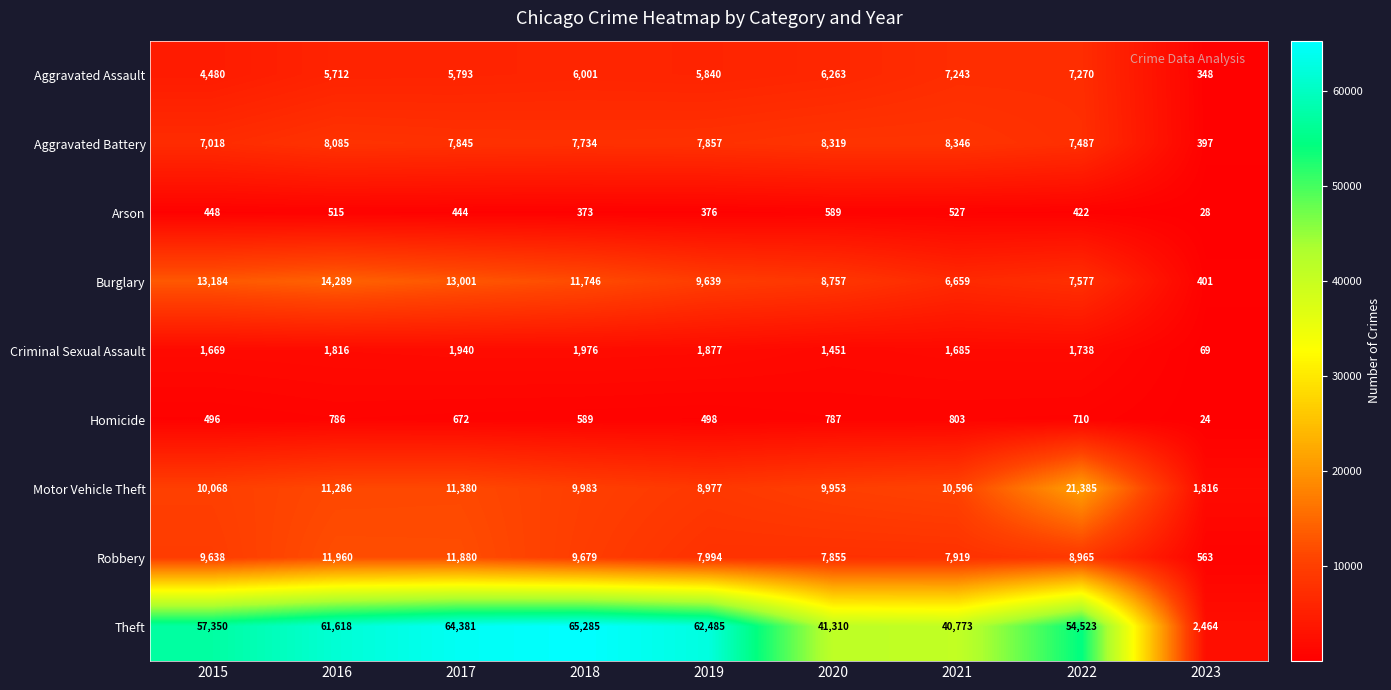

What is the spread (max minus min) of values at 2020?

40721